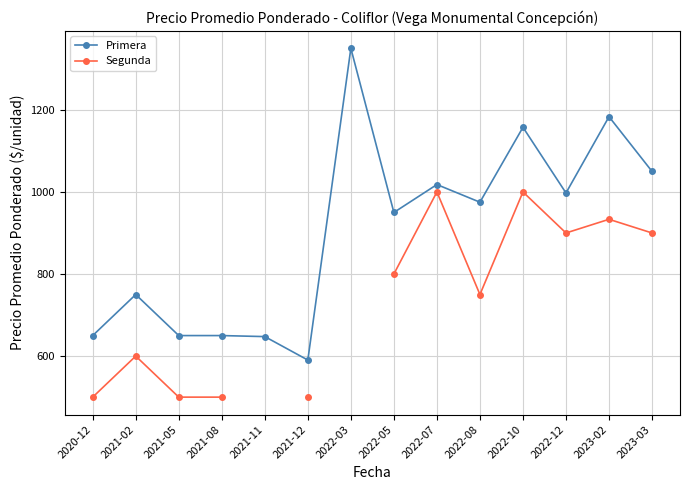

Which series has the largest range (max minus min)?

Primera